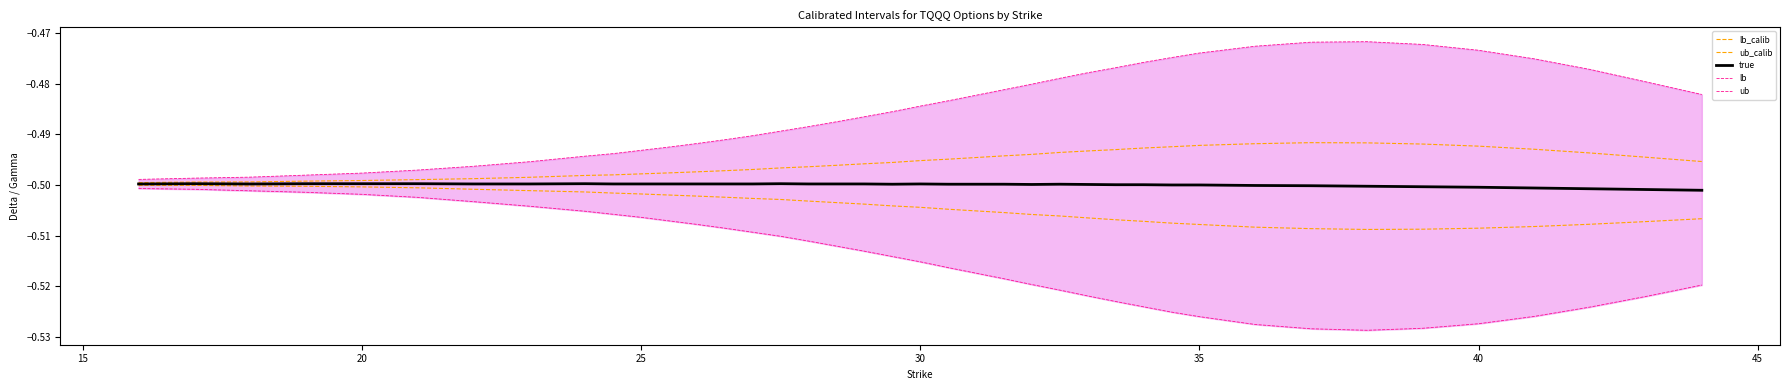

Rank the series by their maximum value, from highest to lowest.

ub, ub_calib, true, lb_calib, lb